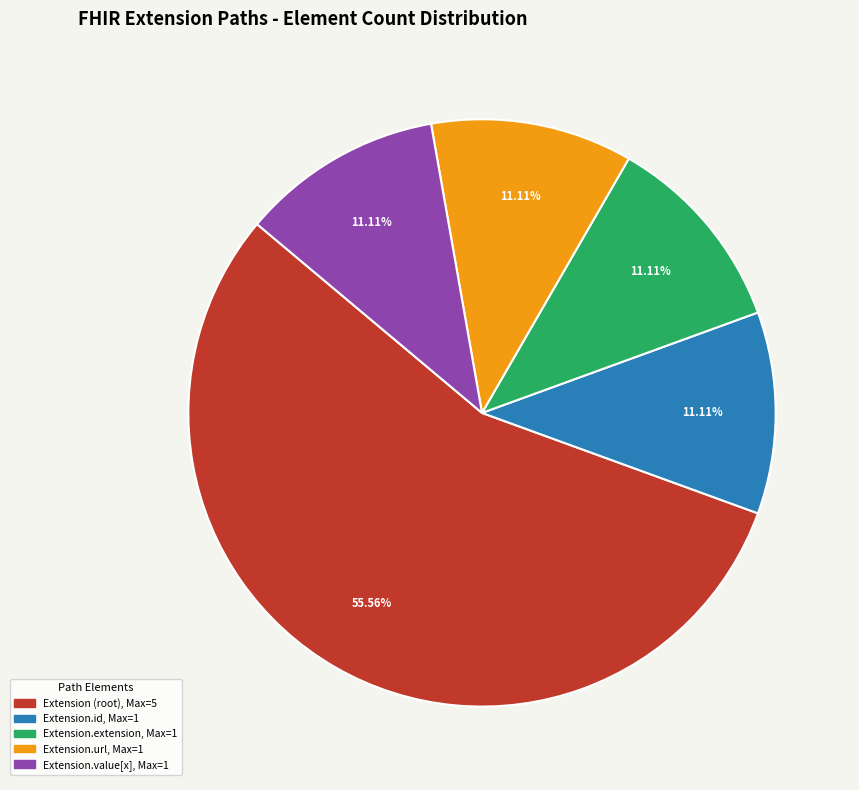

Is there any slice that represents more than half of the pie?

Yes